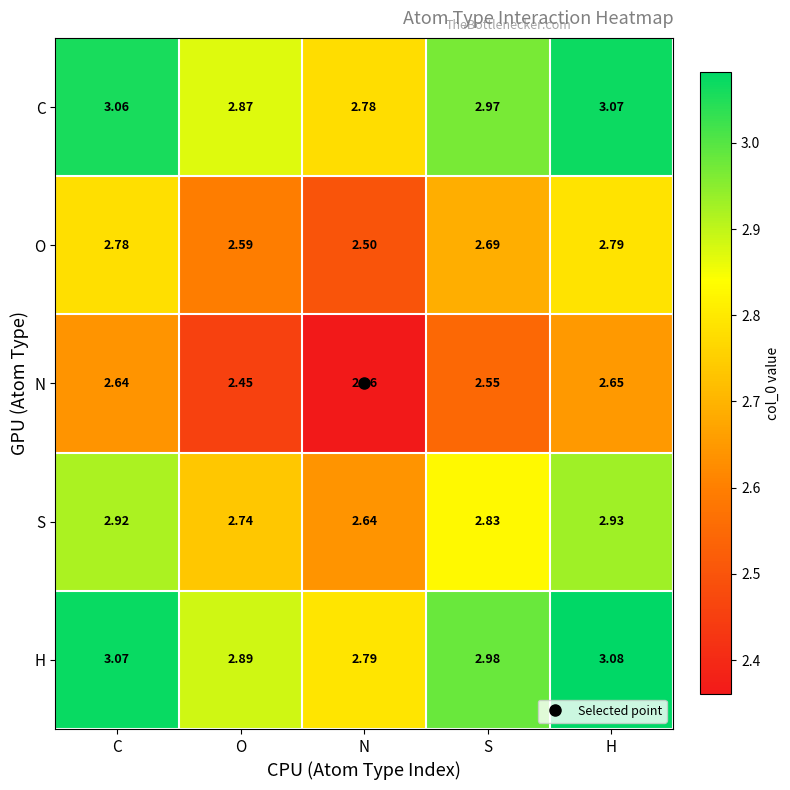

At which category is the sum across all series the highest?

H